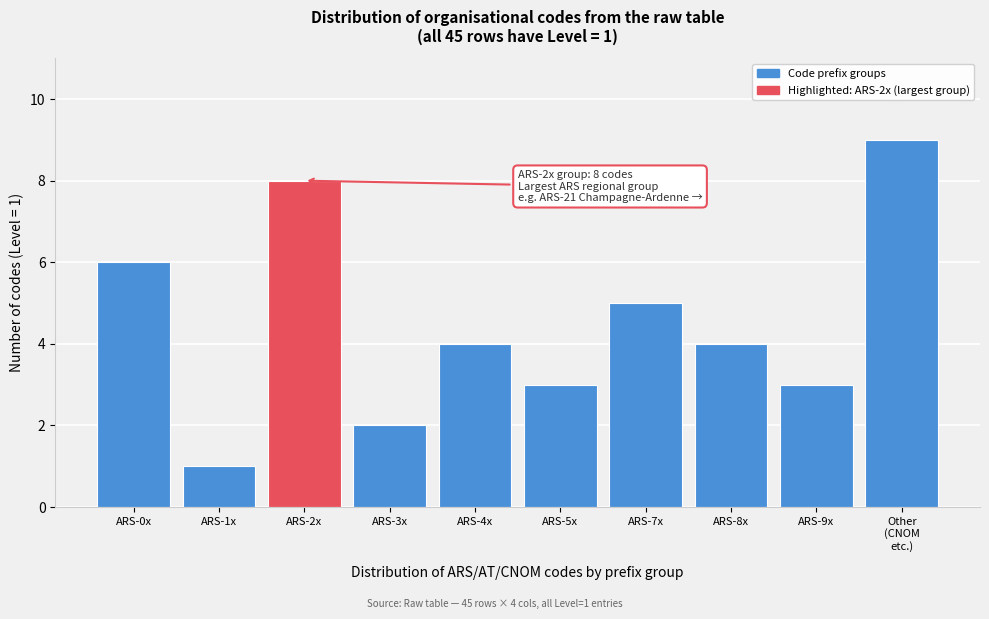

True or false: the data shows 7 at ARS-8x.

False